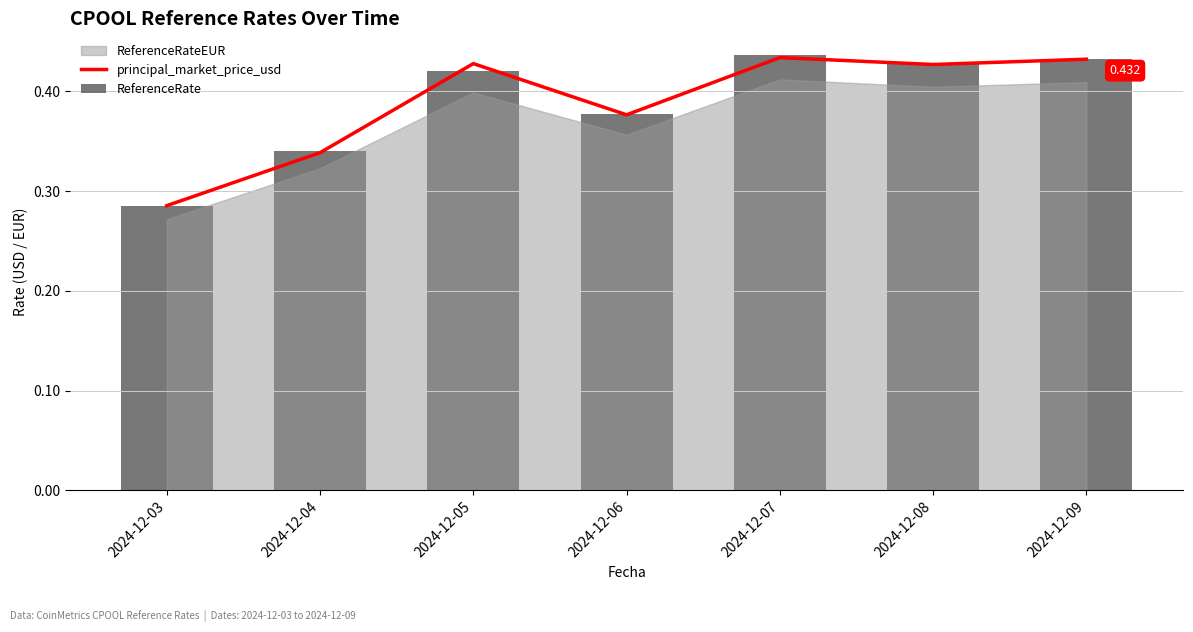

Is it true that principal_market_price_usd equals 0.3 at 2024-12-04?

True